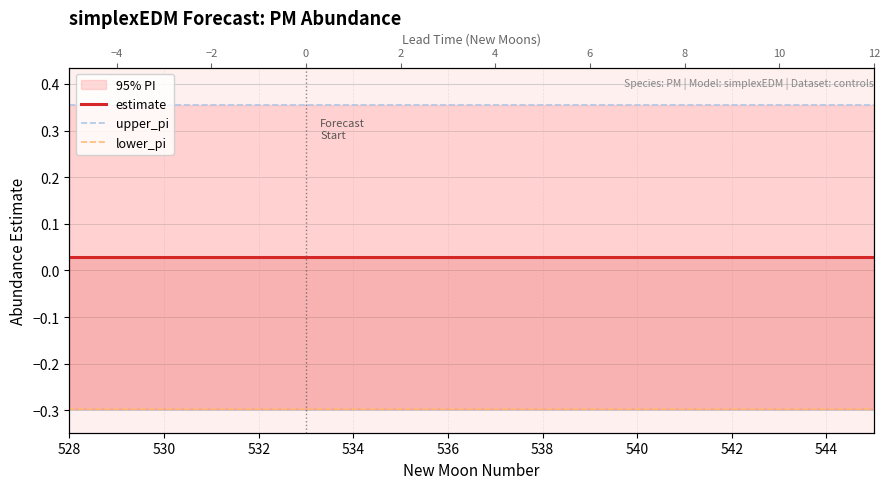

Is the value of upper_pi at 532 greater than the value of estimate at 17?

Yes